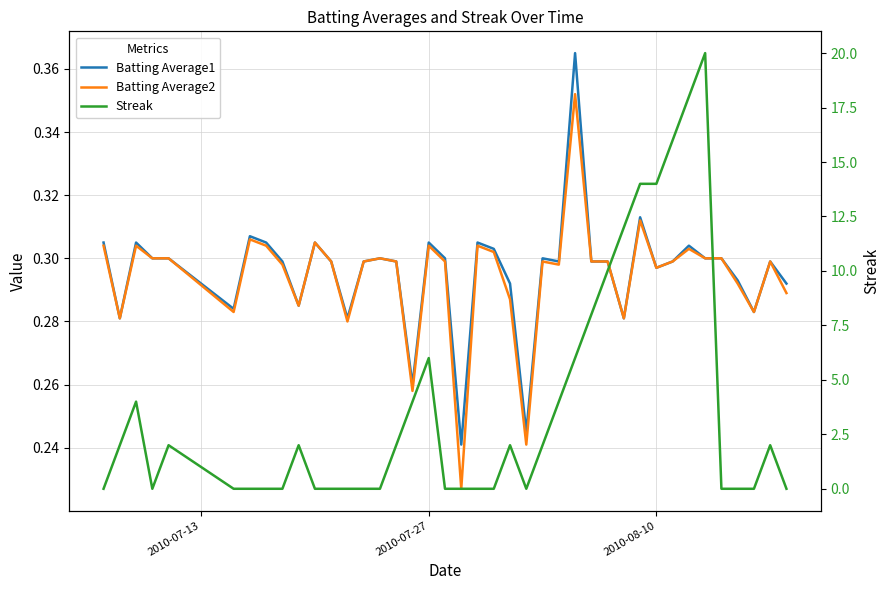

The Streak series shows 5.9 at 34. True or false?

False